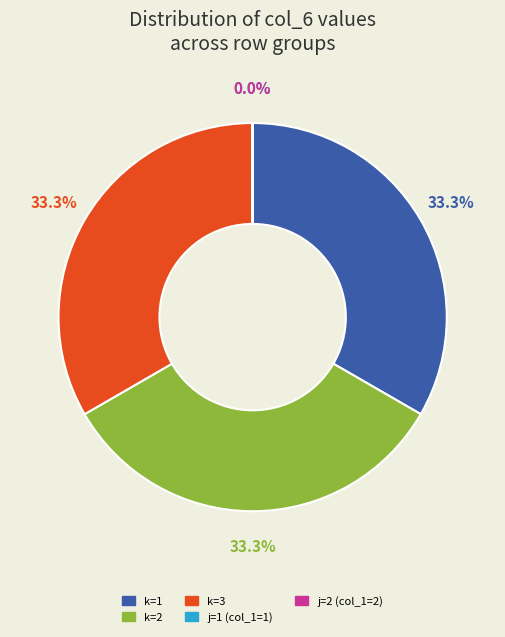

Is there any slice that represents more than half of the pie?

No